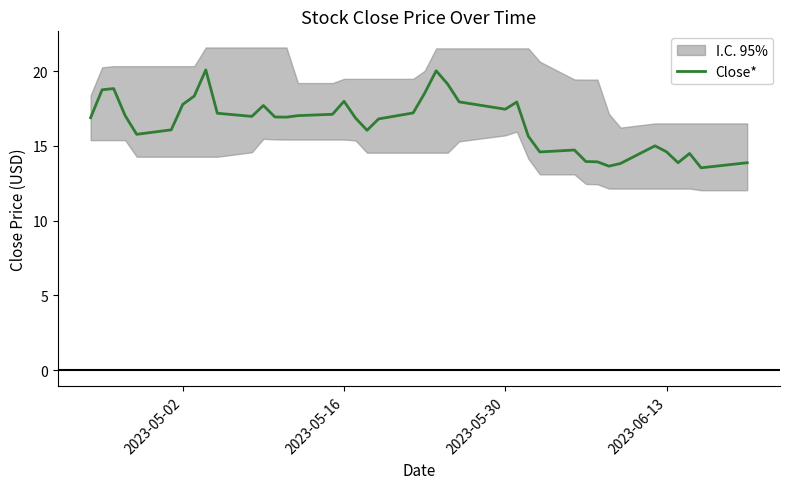

What is the maximum value for Close*?

20.1